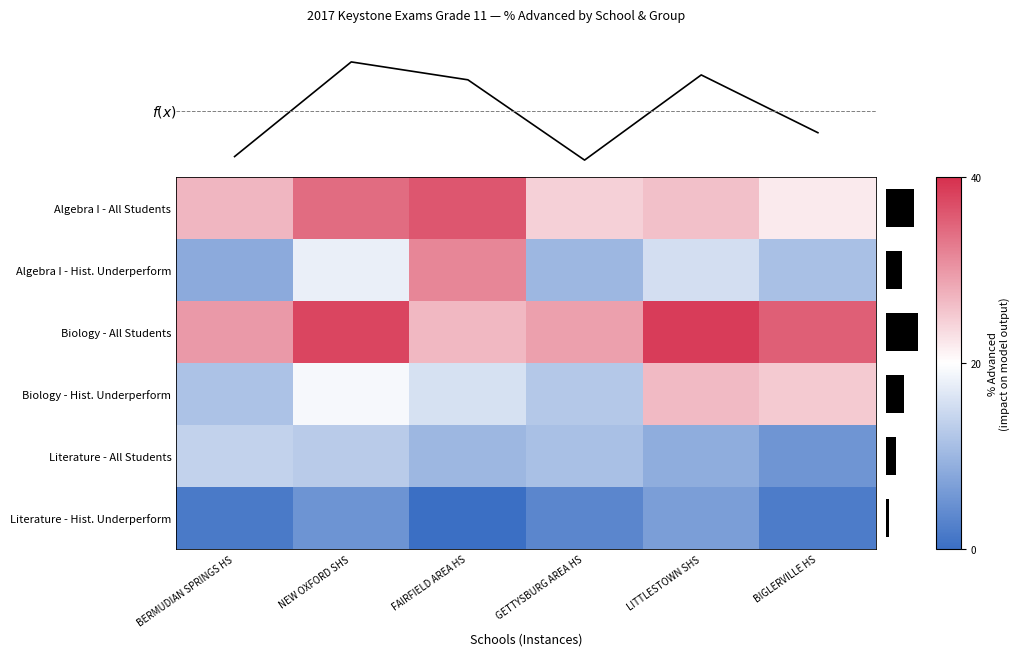

How many values in the f(x) series are below 20?

3